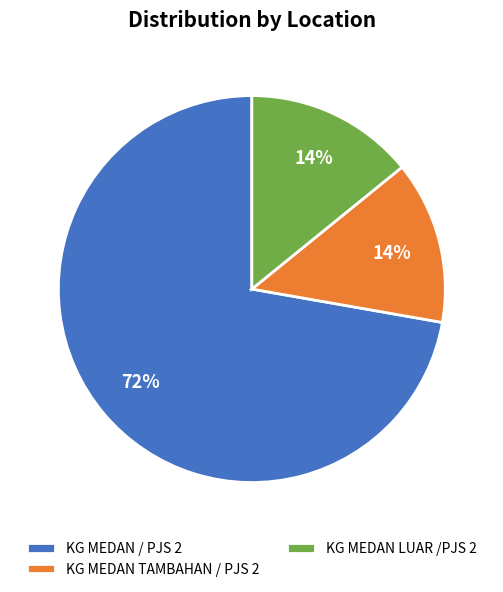

To the nearest percent, what is the difference between the KG MEDAN LUAR /PJS 2 and KG MEDAN / PJS 2 slice percentages?

58%